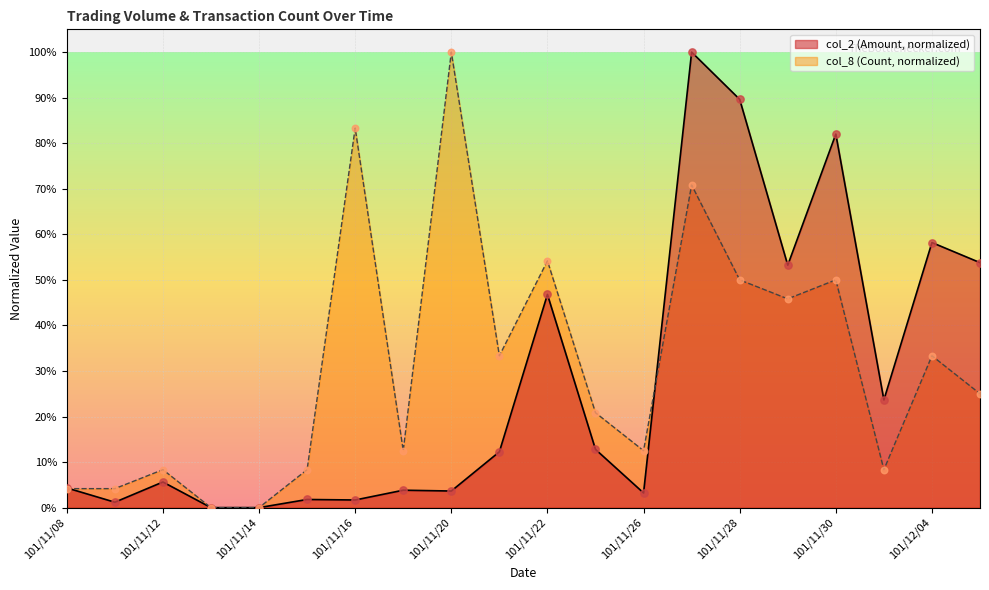

What are all the series names shown in the legend?

col_2 (Amount, normalized), col_8 (Count, normalized)